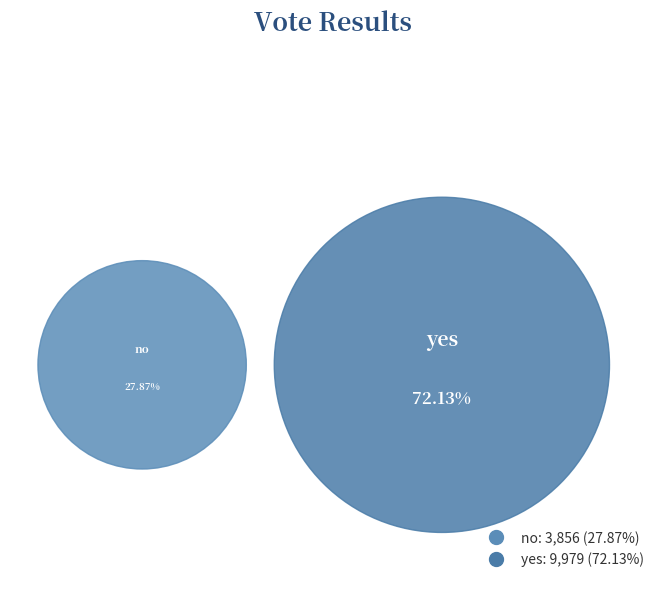

What percentage is the yes slice, to the nearest percent?

72%